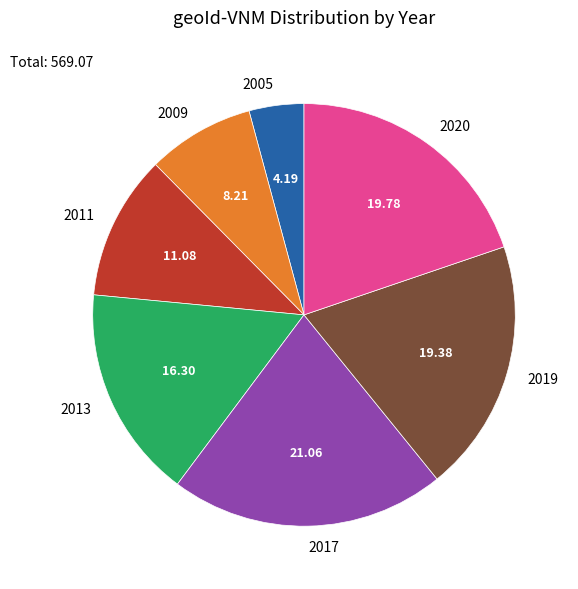

Is 2017 the majority of the pie?

No